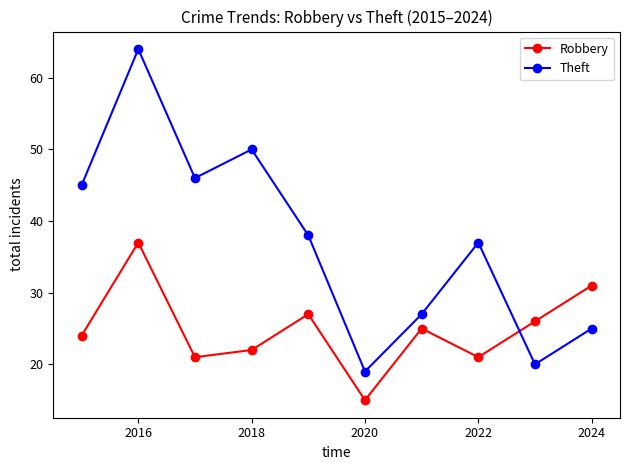

How many data points in Robbery are less than 25?

5